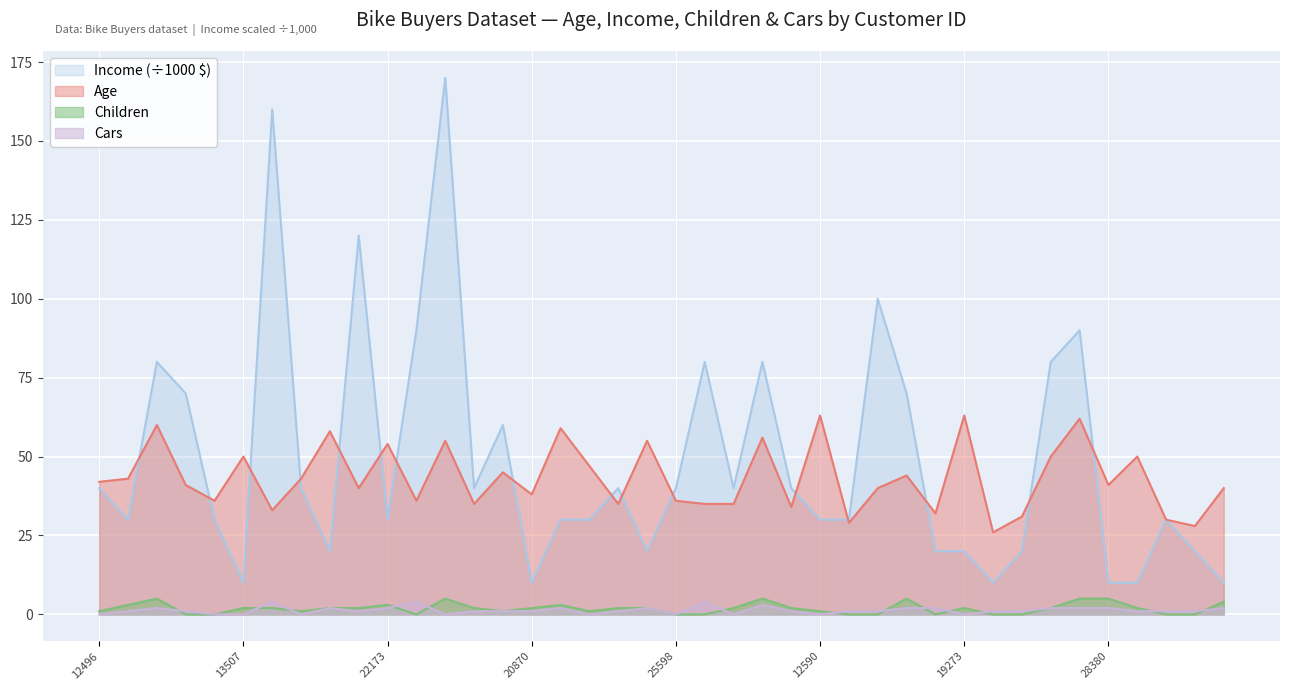

What is the spread (max minus min) of values at 19193?

40